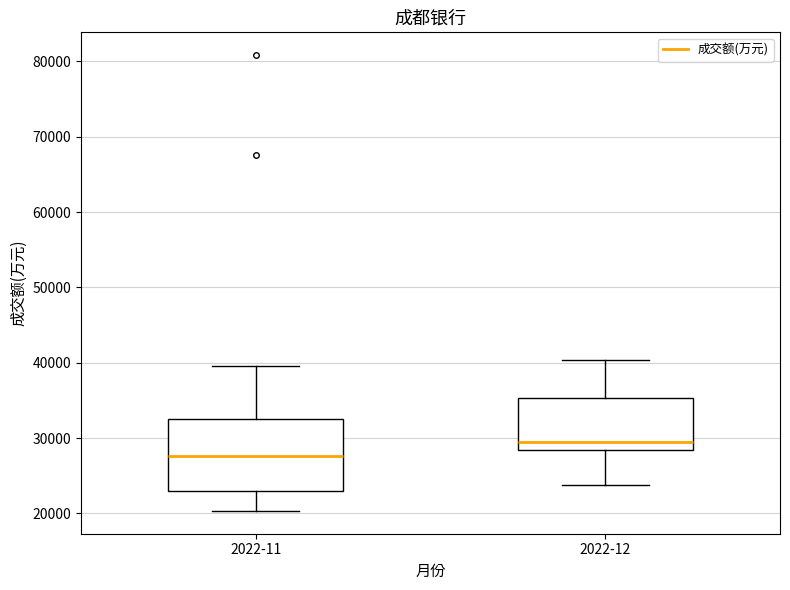

Which box is the tallest, from its lower edge to its upper edge?

2022-11